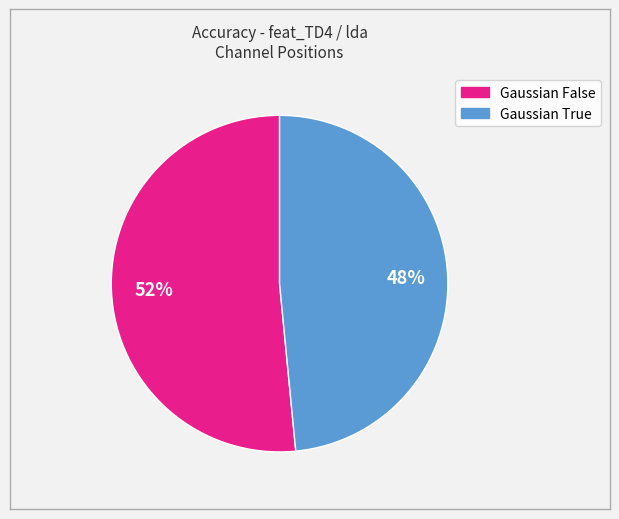

Count the number of slices in the pie.

2